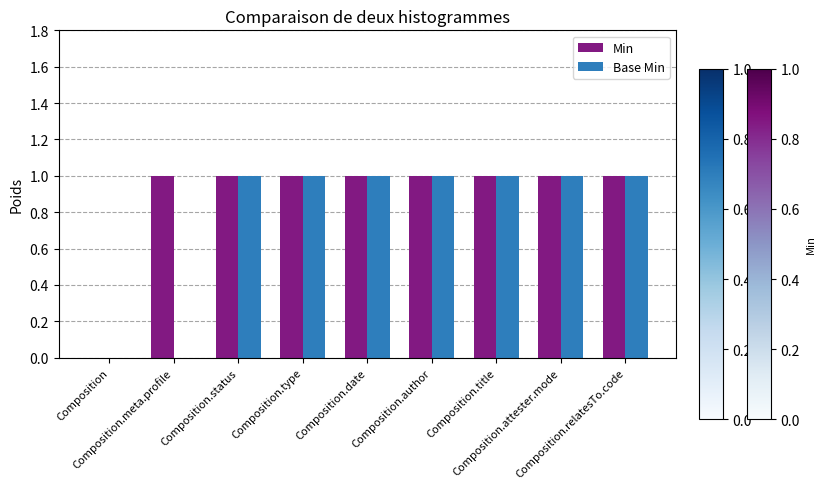

What is the sum of all Min values?

8